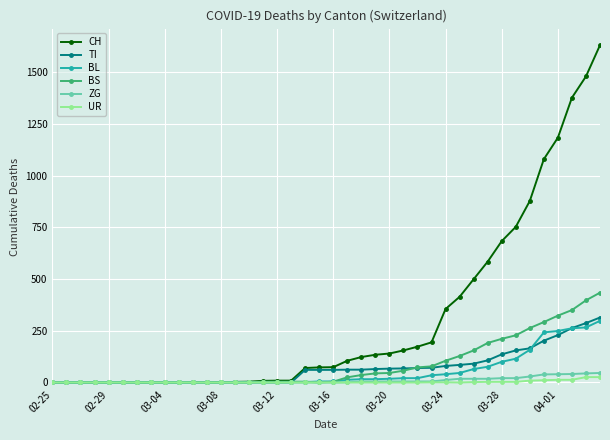

Which series has the largest total across all categories?

CH